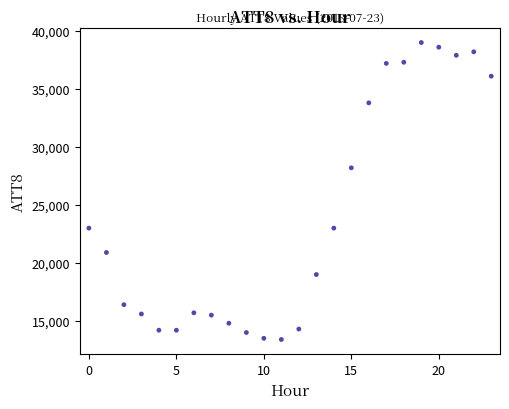

What is the range of Y values (max minus min)?

25600